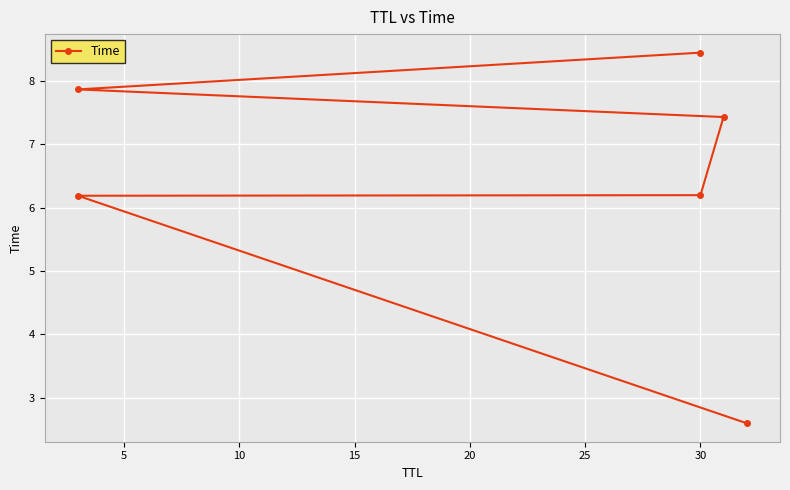

True or false: there are more than 0 points higher than both neighbors.

False